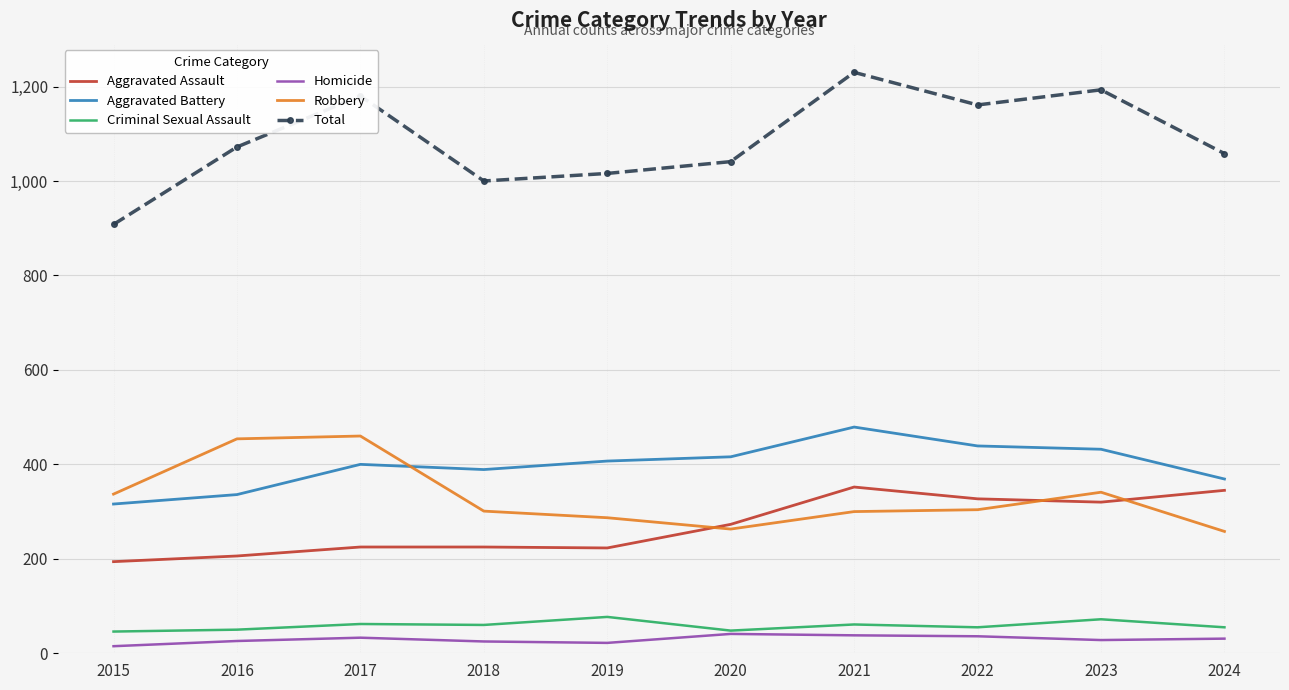

Is the value of Homicide at 2024 greater than the value of Aggravated Assault at 2024?

No